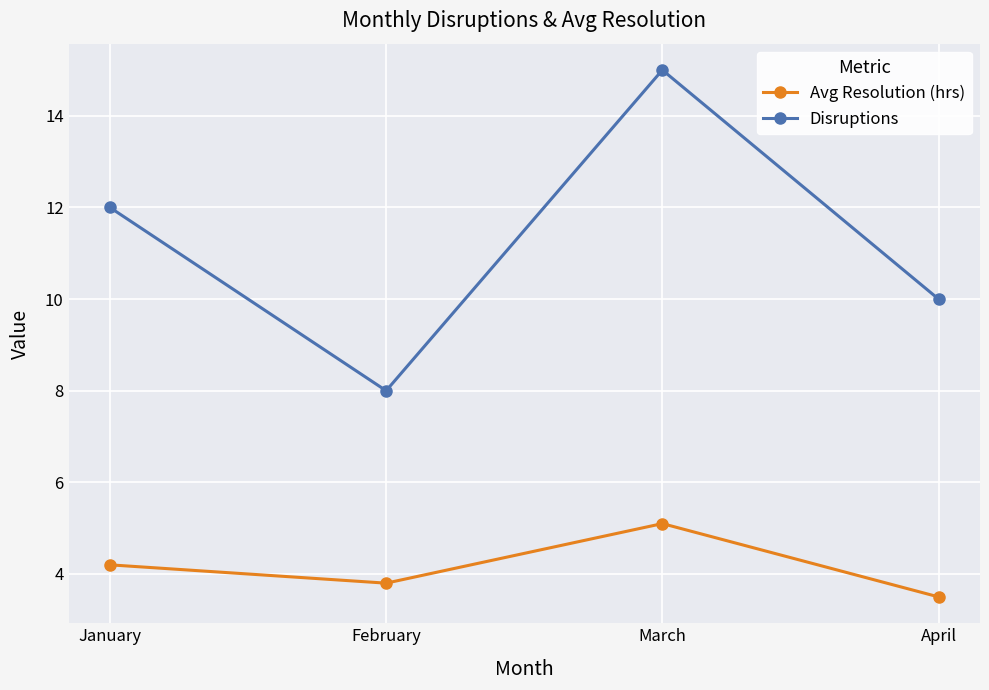

At which label does Avg Resolution (hrs) first exceed 4?

January